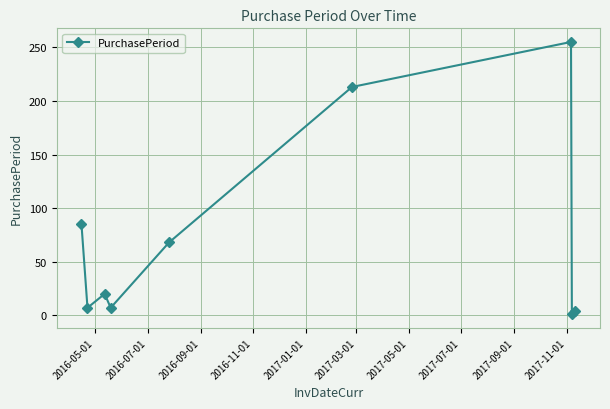

True or false: there are more than 1 points higher than both neighbors.

True